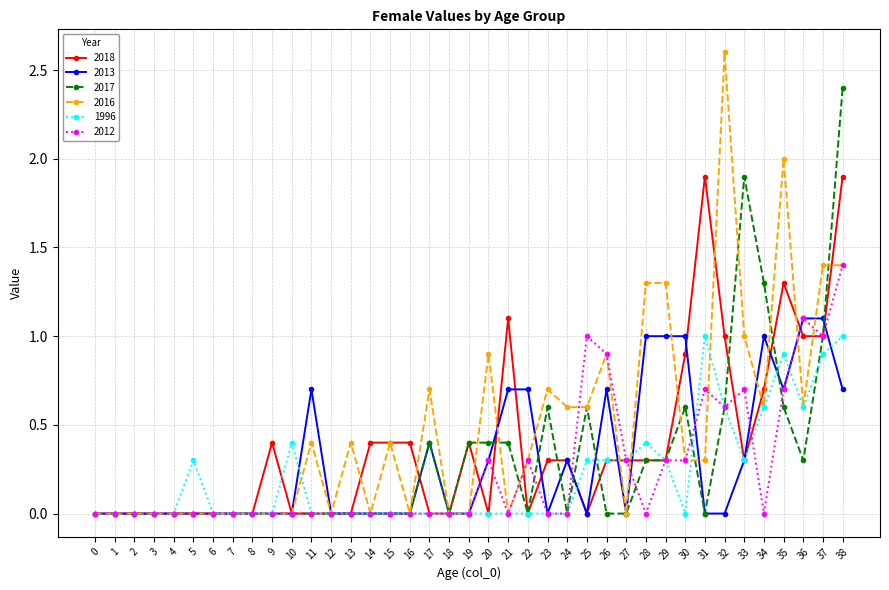

True or false: 2012 has more than 1 points higher than both neighbors.

True